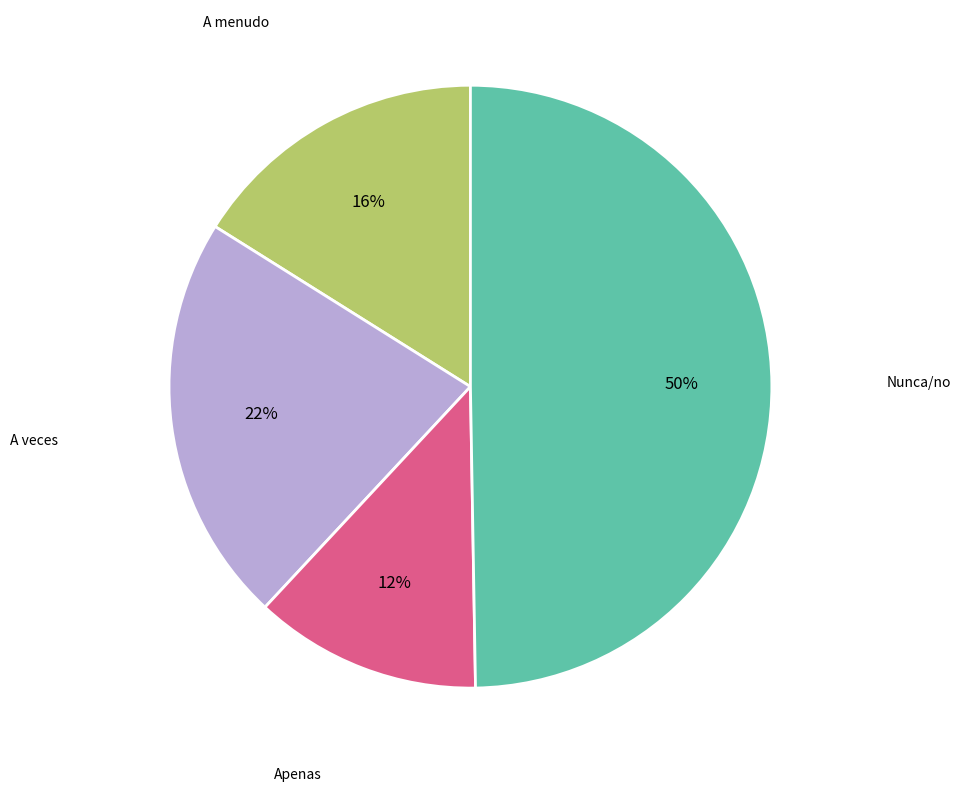

How many slices are in this pie chart?

4